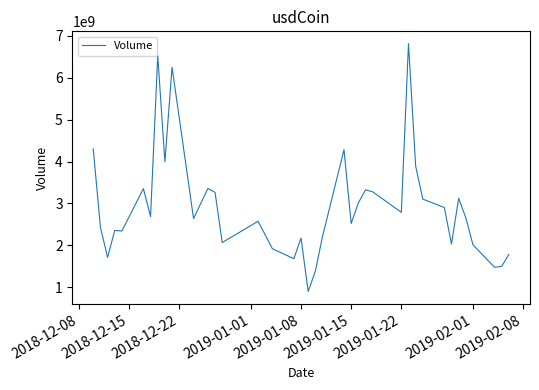

What is the minimum value shown in the chart?

903000000